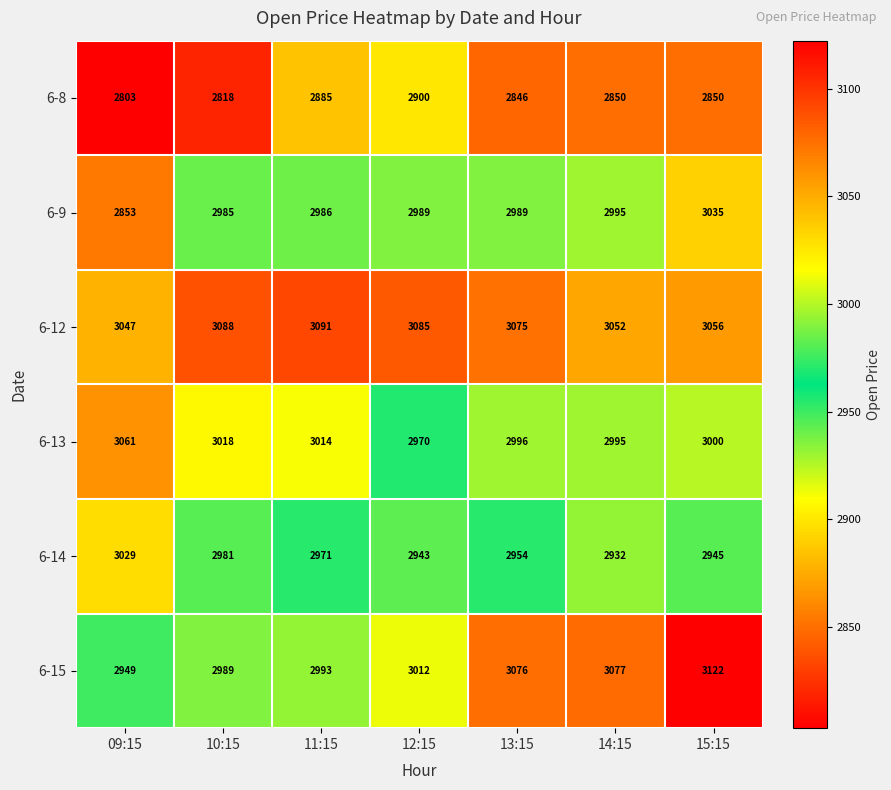

Which category has the highest value across all series?

15:15